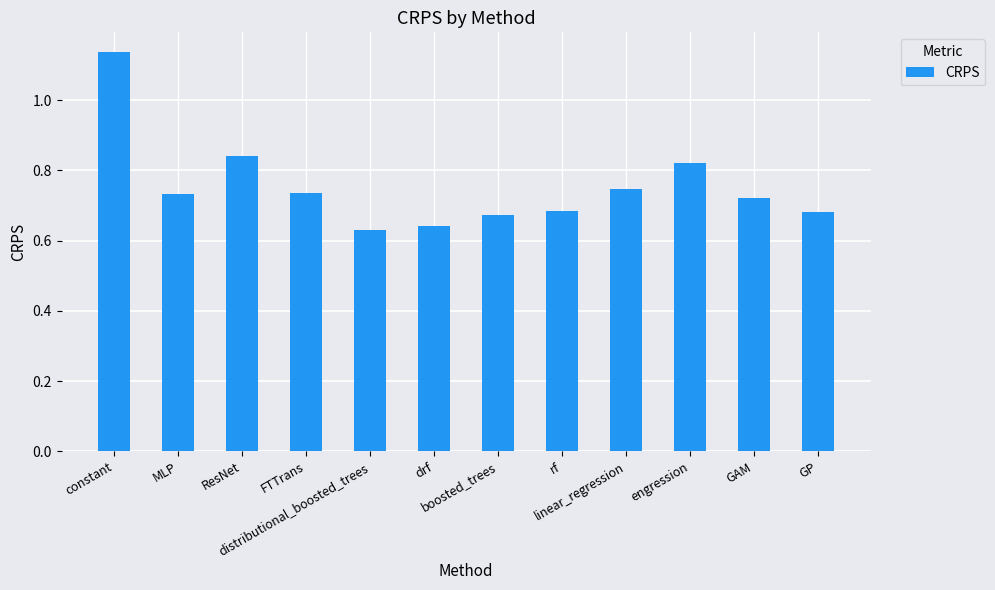

What is the sum of all values?

9.0